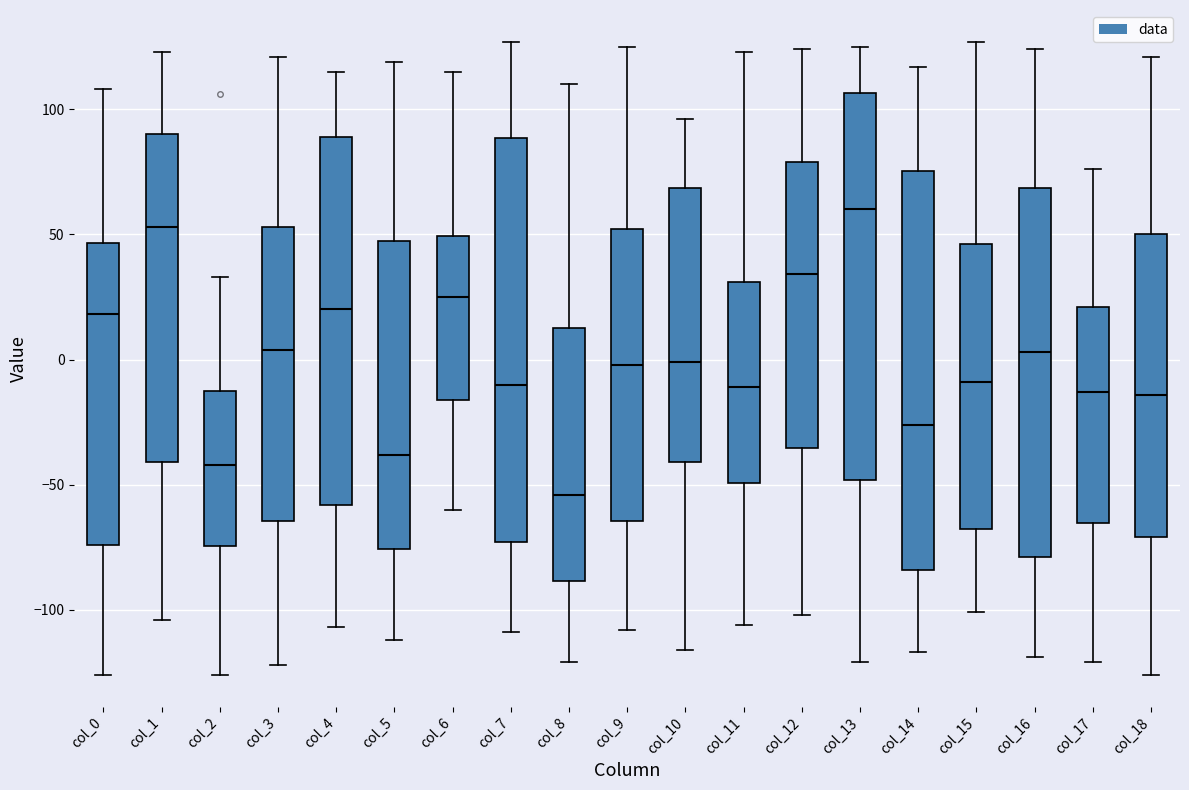

Reading left to right, read every box against the y-axis: the position of its median line, the range the box covers, and the ends of its whiskers. The values are not printed on the chart, so give them approximately, as read against the axis.

col_0: median 20, box -75 to 45, whiskers -125 to 110
col_1: median 55, box -40 to 90, whiskers -105 to 125
col_2: median -40, box -75 to -10, whiskers -125 to 35
col_3: median 5, box -65 to 55, whiskers -120 to 120
col_4: median 20, box -60 to 90, whiskers -105 to 115
col_5: median -40, box -75 to 50, whiskers -110 to 120
col_6: median 25, box -15 to 50, whiskers -60 to 115
col_7: median -10, box -75 to 90, whiskers -110 to 125
col_8: median -55, box -90 to 15, whiskers -120 to 110
col_9: median 0, box -65 to 50, whiskers -110 to 125
col_10: median 0, box -40 to 70, whiskers -115 to 95
col_11: median -10, box -50 to 30, whiskers -105 to 125
col_12: median 35, box -35 to 80, whiskers -100 to 125
col_13: median 60, box -50 to 105, whiskers -120 to 125
col_14: median -25, box -85 to 75, whiskers -115 to 115
col_15: median -10, box -65 to 45, whiskers -100 to 125
col_16: median 5, box -80 to 70, whiskers -120 to 125
col_17: median -15, box -65 to 20, whiskers -120 to 75
col_18: median -15, box -70 to 50, whiskers -125 to 120